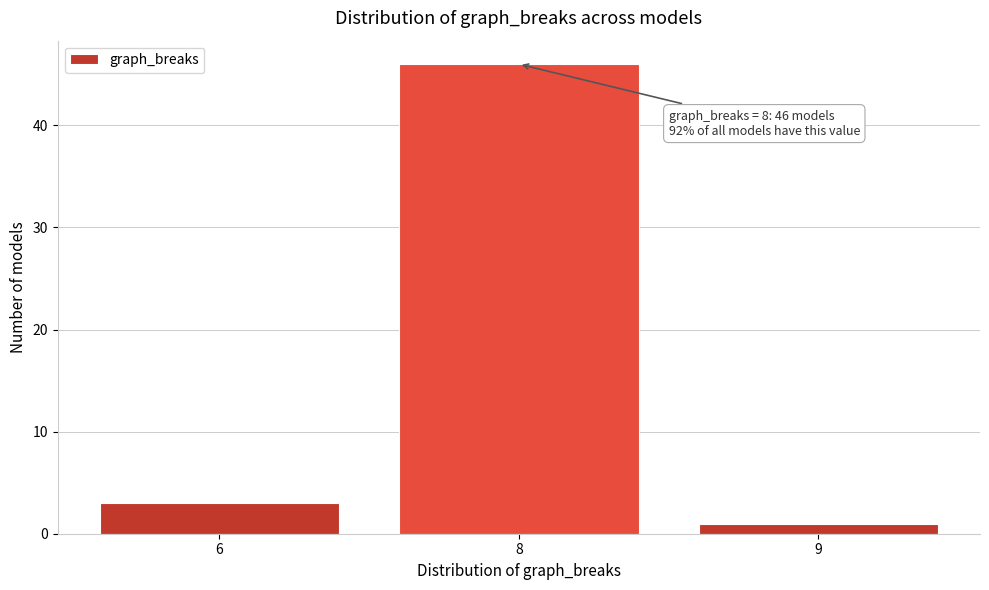

Reading left to right, transcribe all the data shown in this chart.

3	46	1